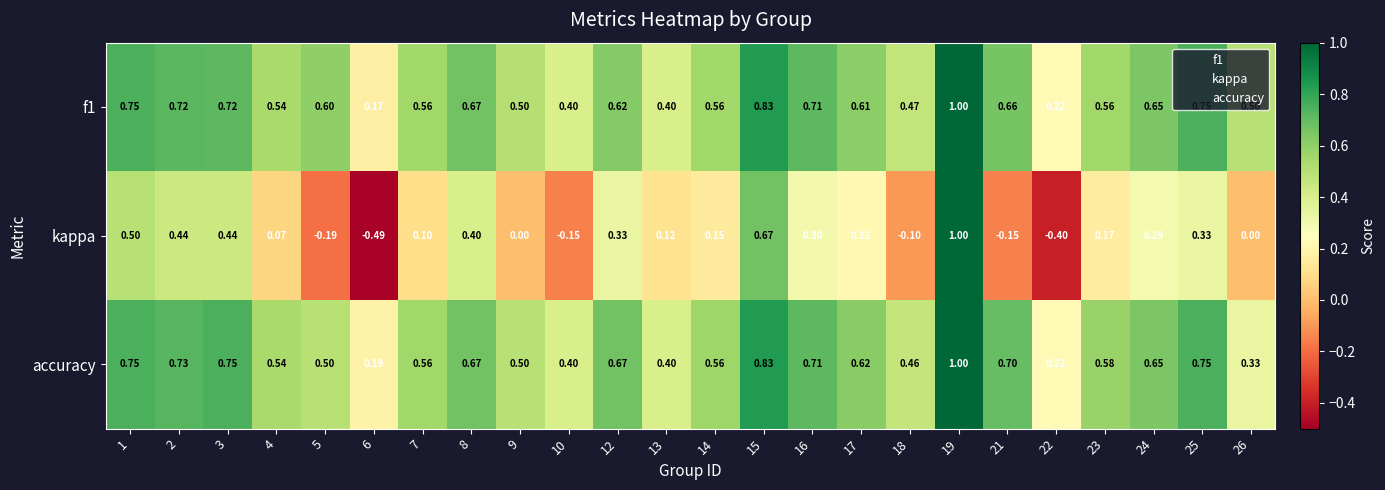

Which series has the largest range (max minus min)?

kappa